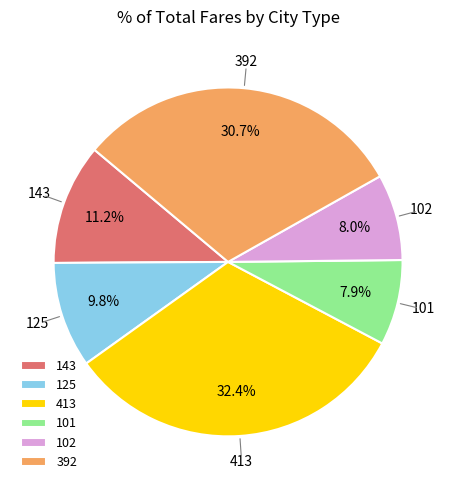

What portion of the pie excludes 125?

90.2%